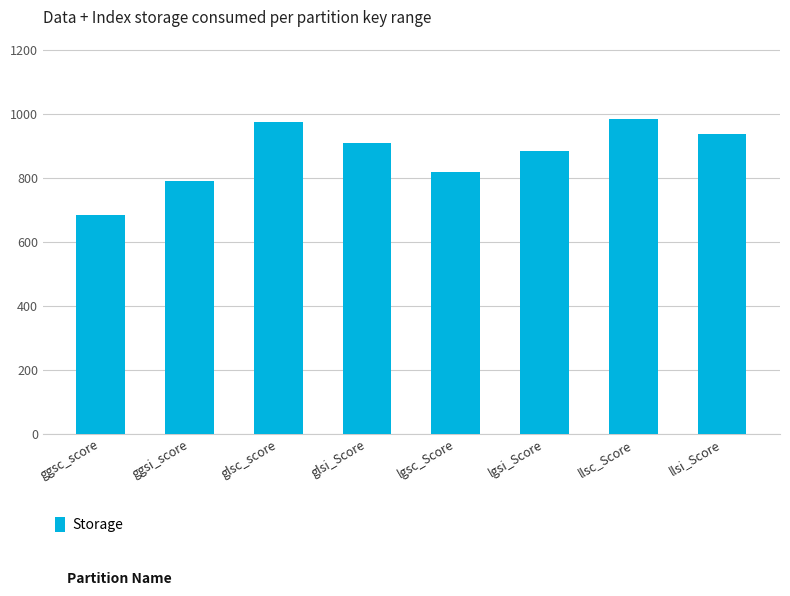

True or false: the data shows 882.8 at lgsi_Score.

True